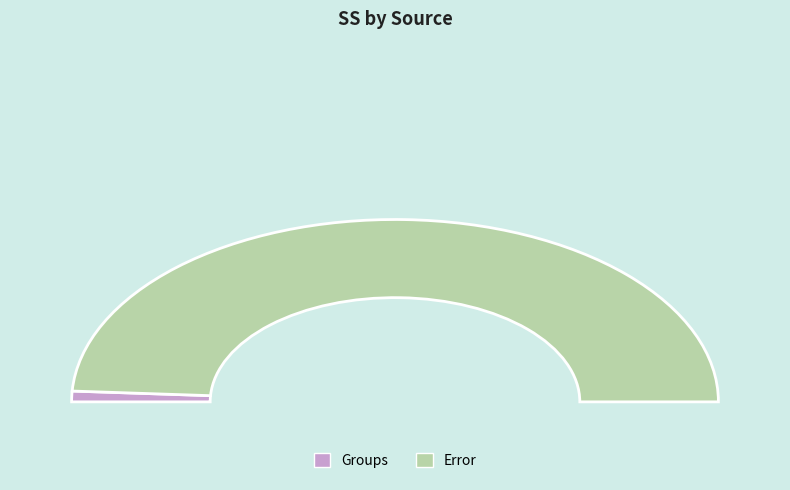

Rank the categories by value from highest to lowest.

Error, Groups